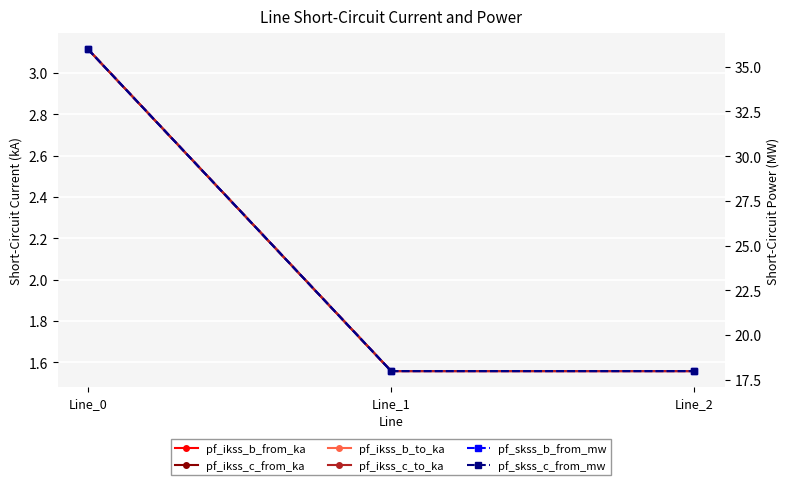

What is the total value across all series at Line_1?

42.2